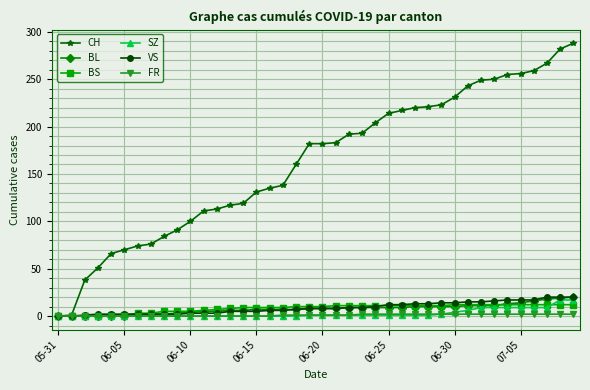

What is the greatest value displayed?

288